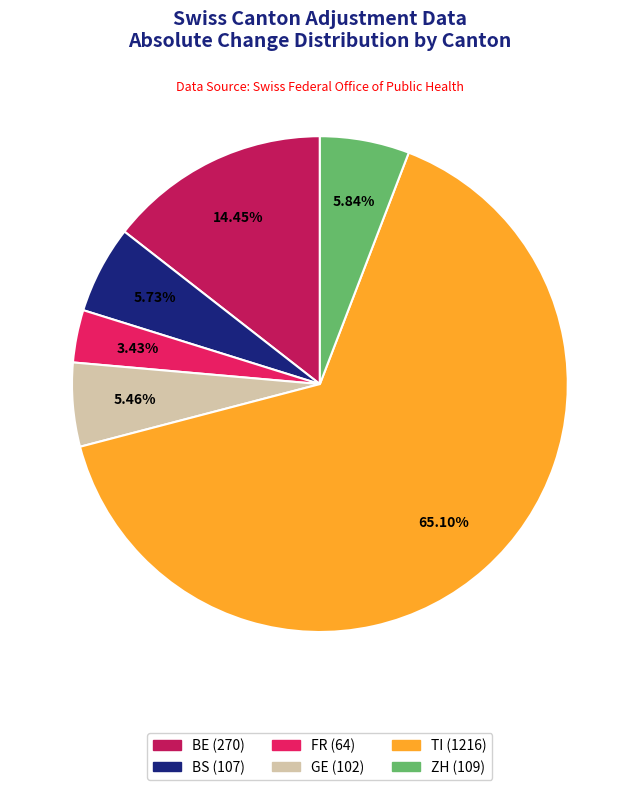

Is there a majority slice in this chart?

Yes